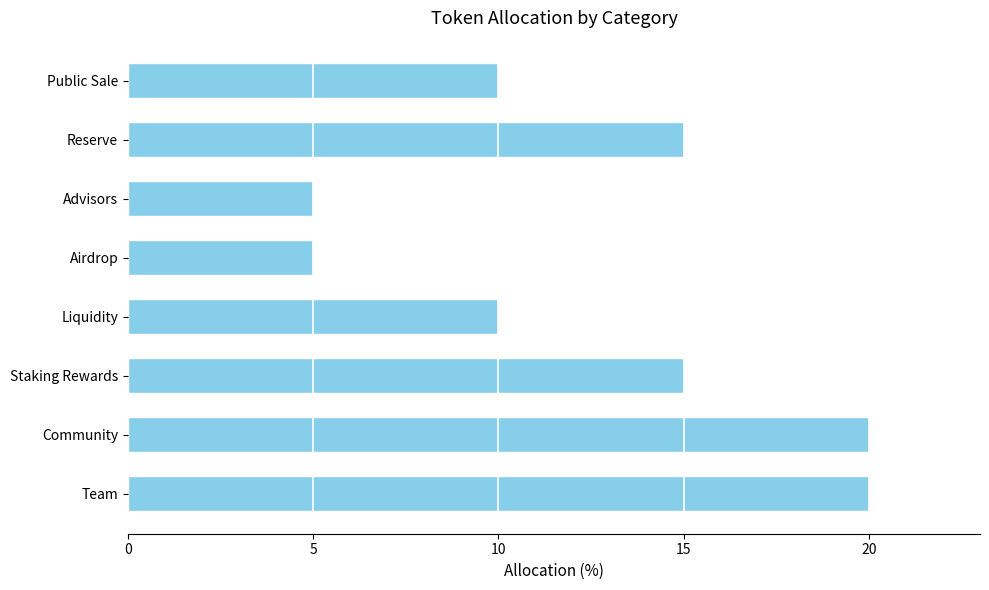

What is the smallest value displayed?

5